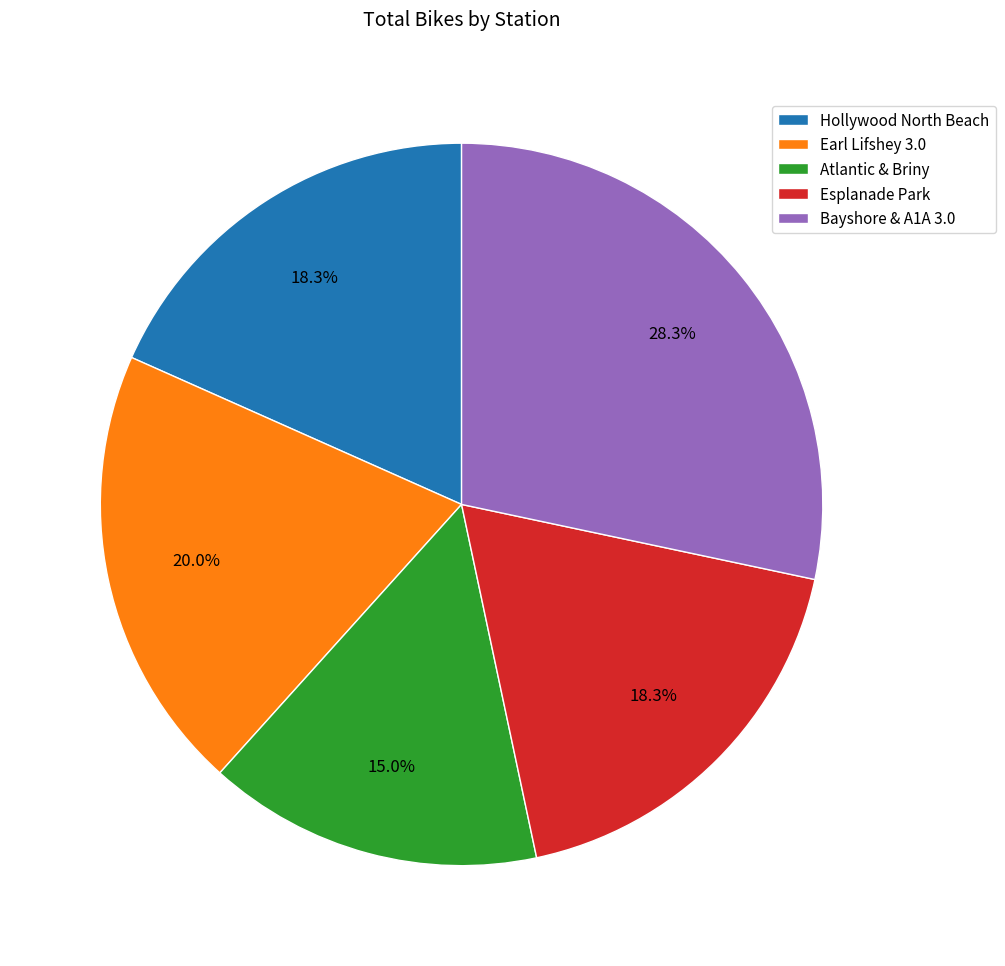

Which category has the smallest portion of the pie?

Atlantic & Briny